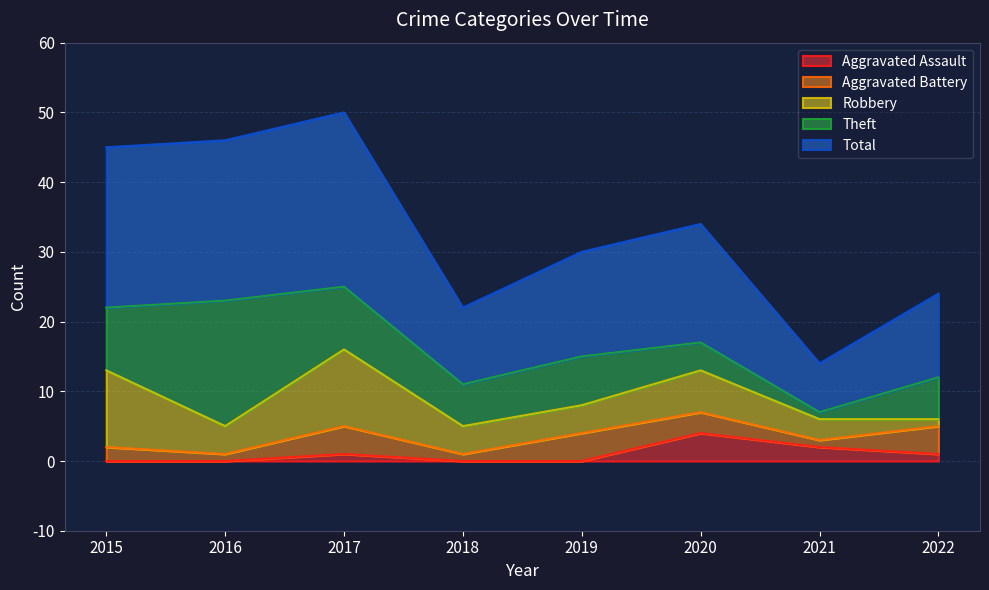

List the series in order of their peak value, lowest first.

Aggravated Assault, Aggravated Battery, Robbery, Theft, Total